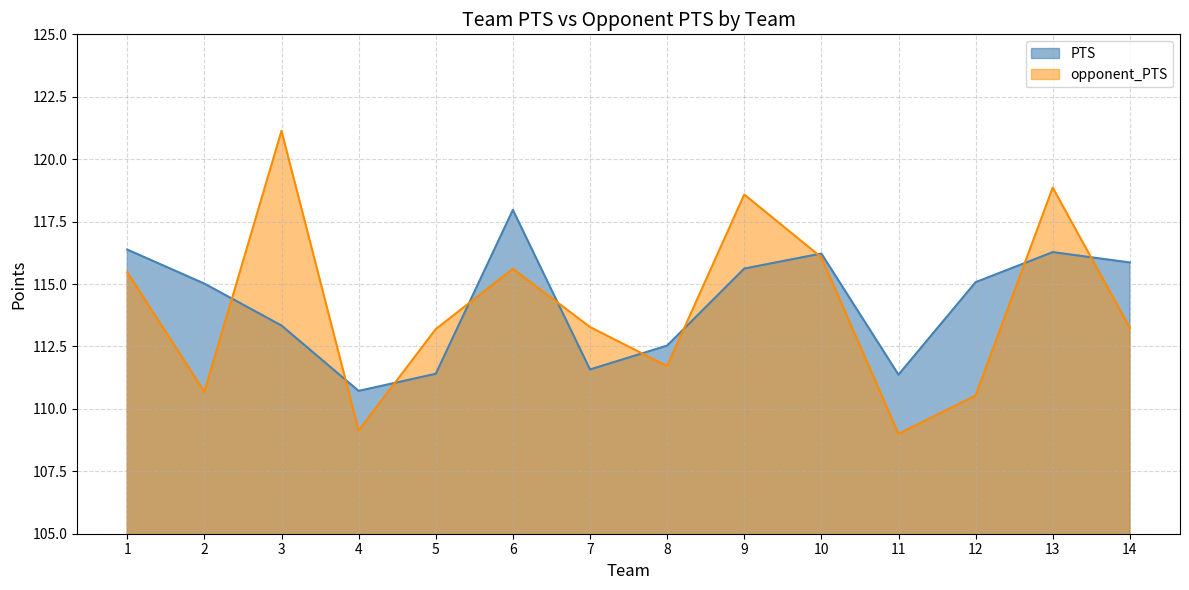

Reading right to left, what are all the values shown in this chart?

PTS: 14=115.9	13=116.3	12=115.1	11=111.4	10=116.2	9=115.6	8=112.5	7=111.6	6=118.0	5=111.4	4=110.7	3=113.3	2=115.0	1=116.4
opponent_PTS: 14=113.2	13=118.9	12=110.5	11=109.0	10=116.1	9=118.6	8=111.7	7=113.3	6=115.6	5=113.2	4=109.1	3=121.1	2=110.7	1=115.5